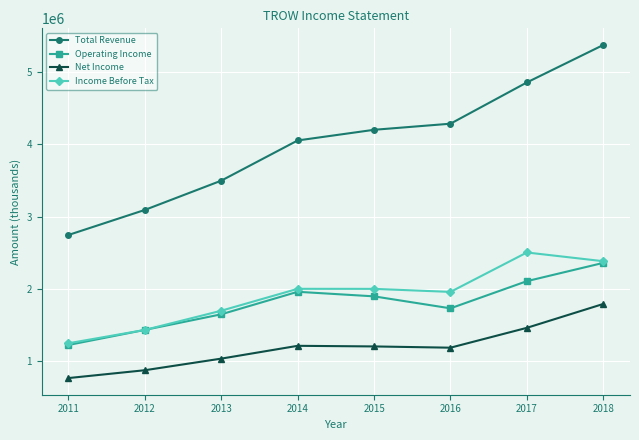

True or false: Net Income has more than 0 interior local peaks.

True